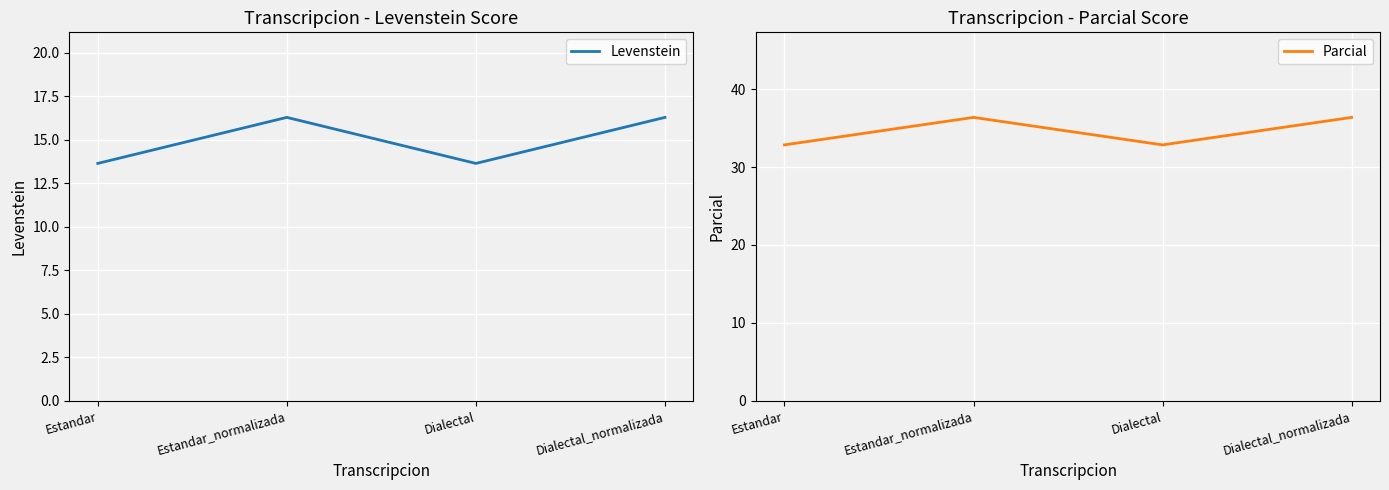

What position from the right is Estandar?

4